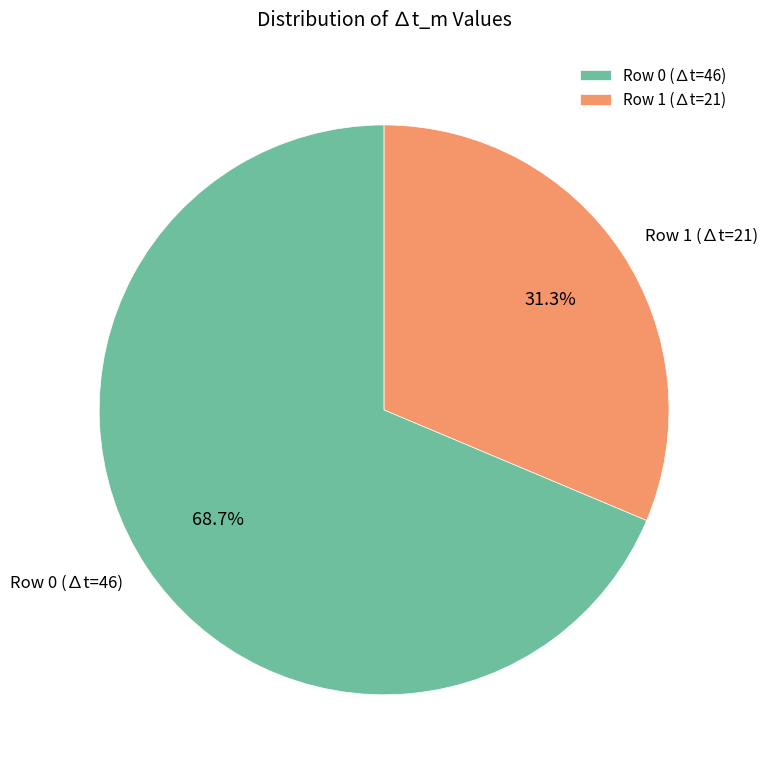

Which has a higher value, Row 1 or Row 0?

Row 0